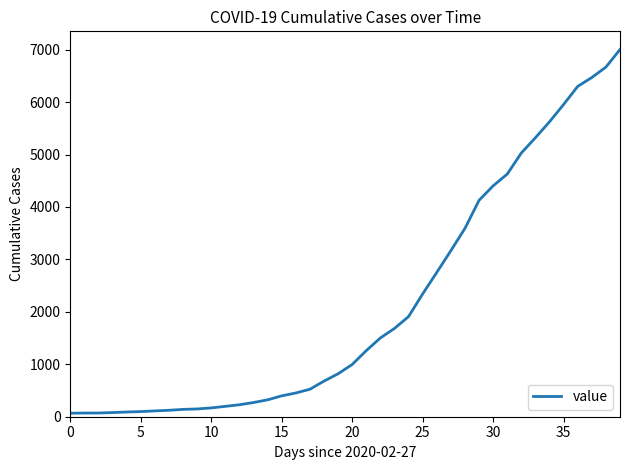

What is the greatest value displayed?

7003